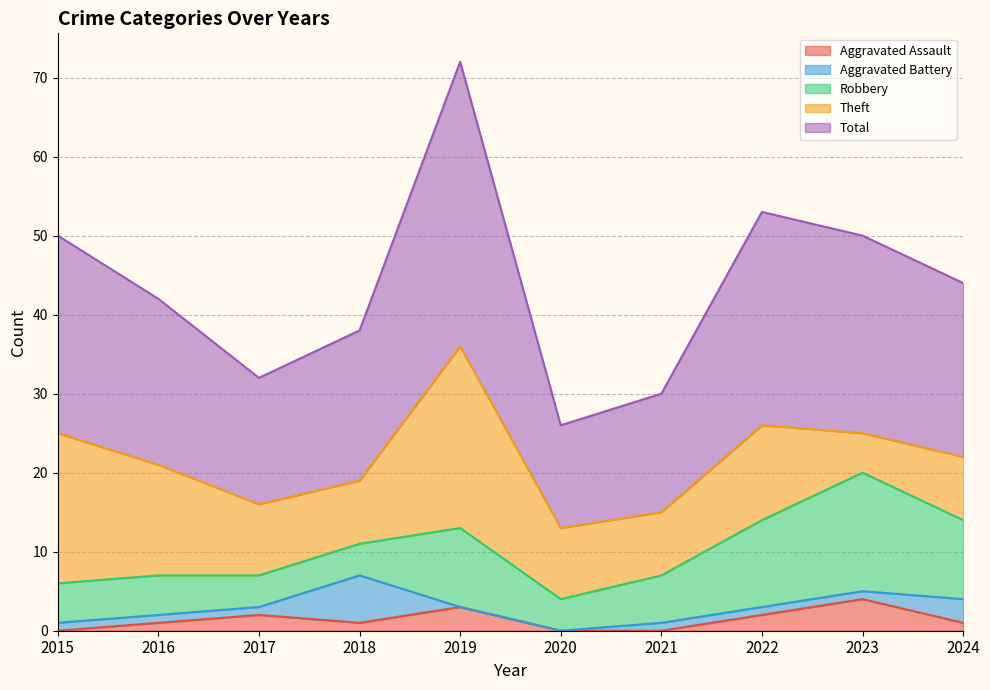

What is the average value of the Total series?

22